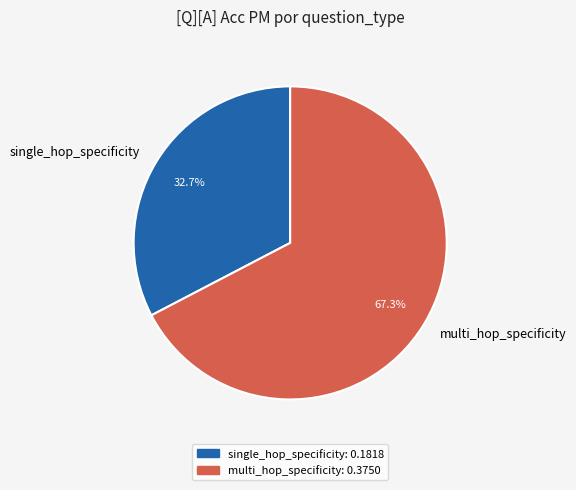

To the nearest percent, what is the average slice percentage?

50%